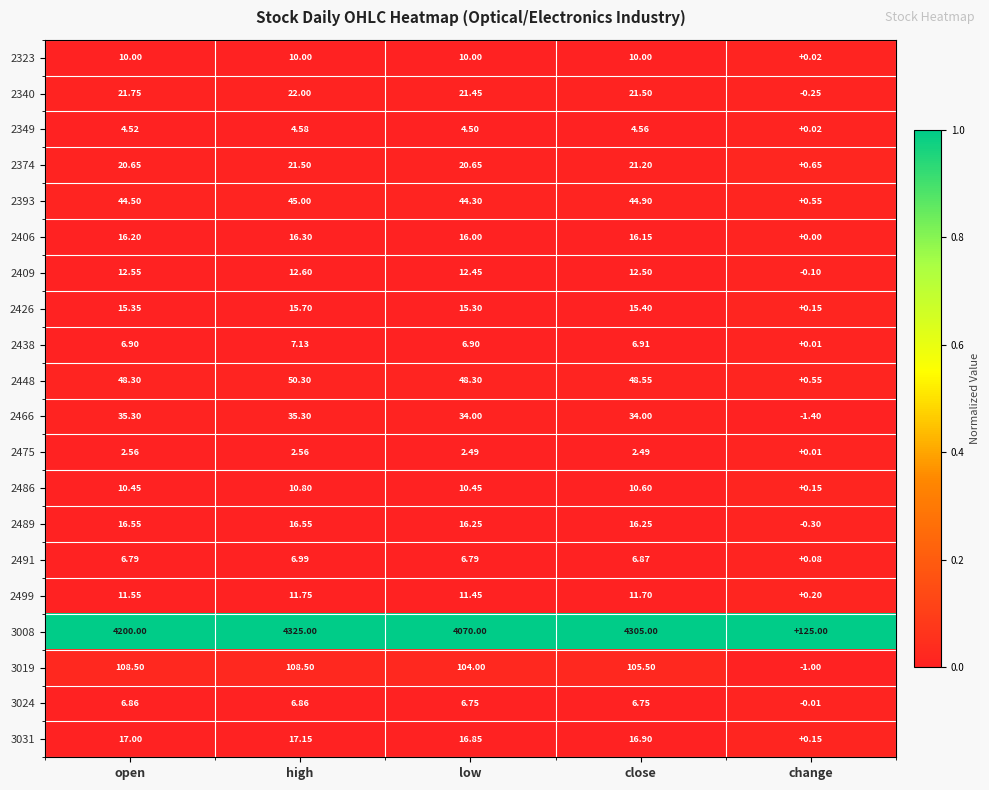

At how many categories does at least one series exceed 0?

5